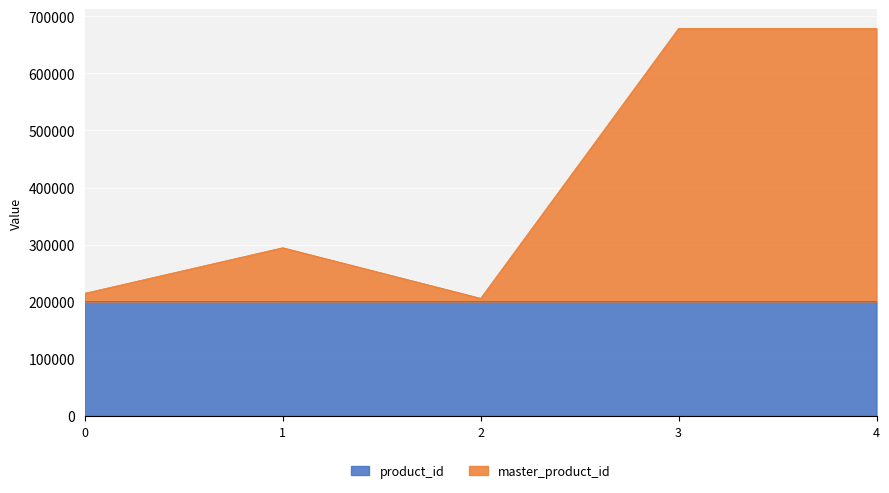

Count the number of categories in the chart.

5